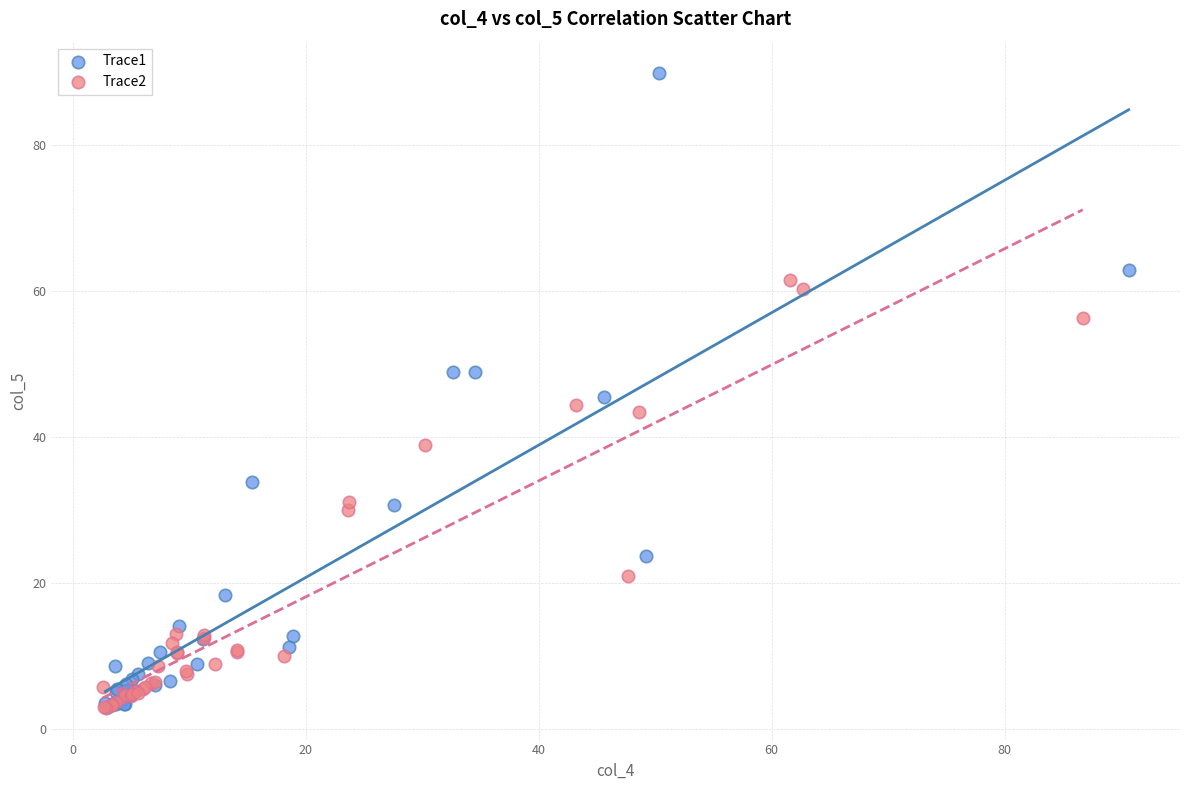

What are all the series names shown in the legend?

Trace1, Trace2